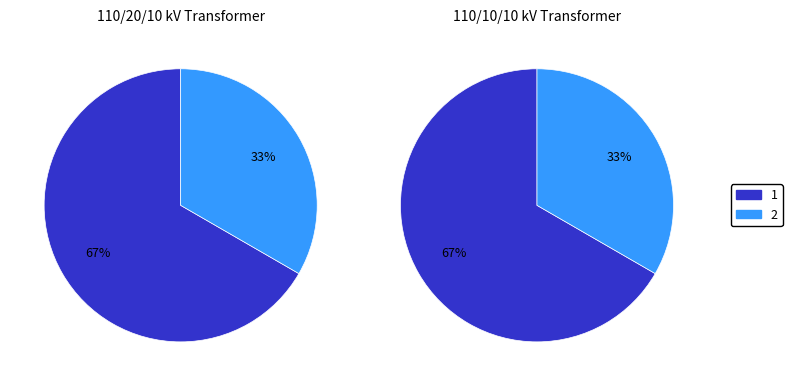

Count the number of slices in the pie.

2